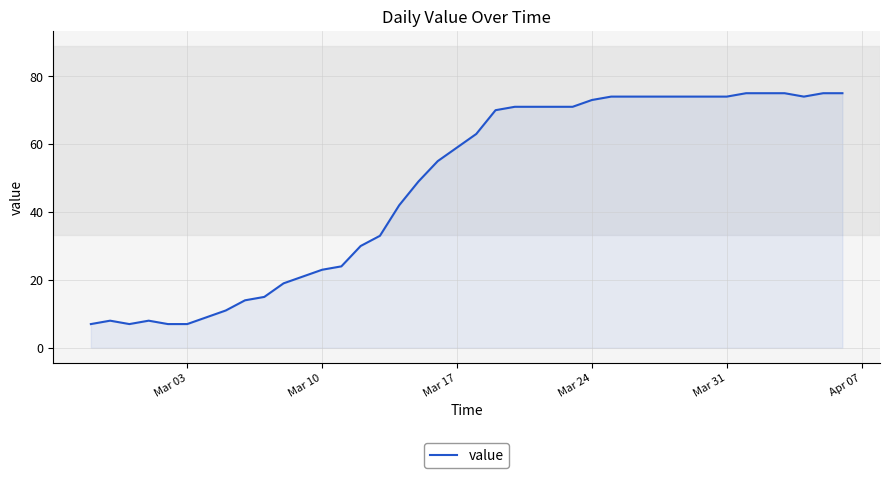

What is the difference between the maximum and minimum values?

68